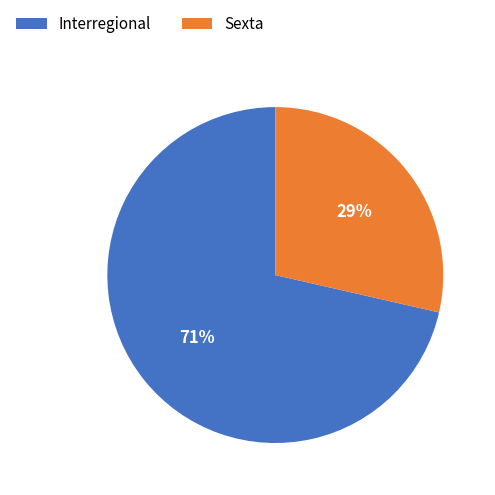

Which category has the smallest portion of the pie?

Sexta